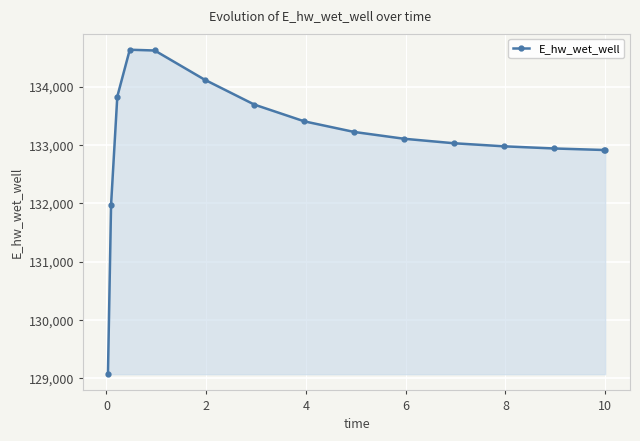

What is the value of the 5th point from the left?

134617.9